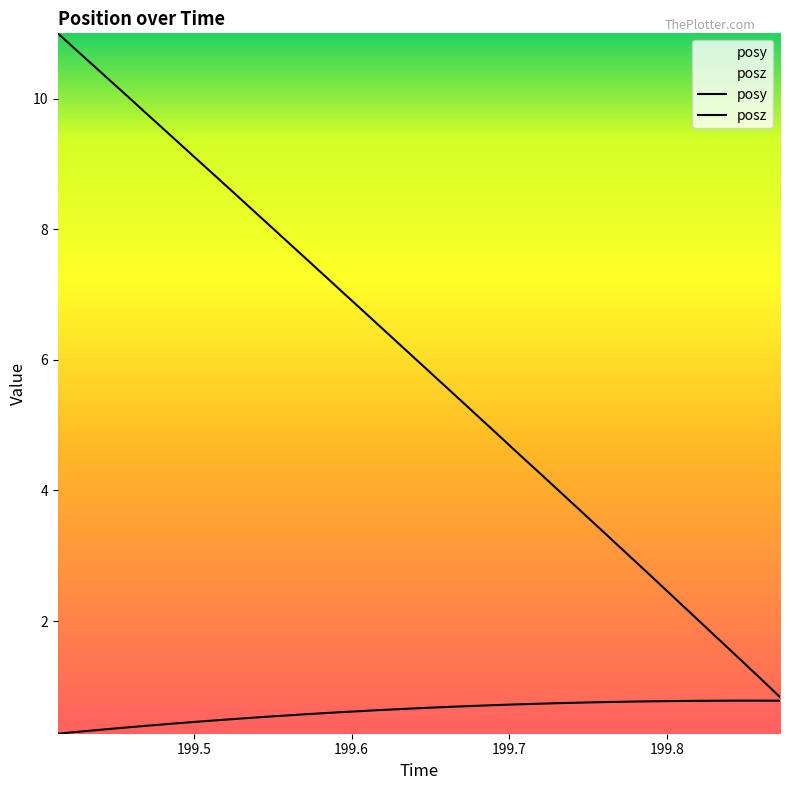

What is the average value of the posz series?

5.9